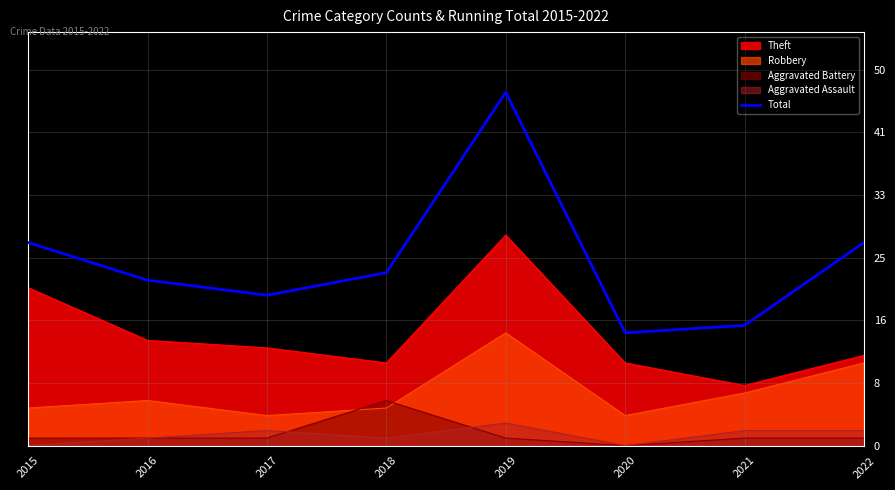

At which label is the value closest to 31?

2015